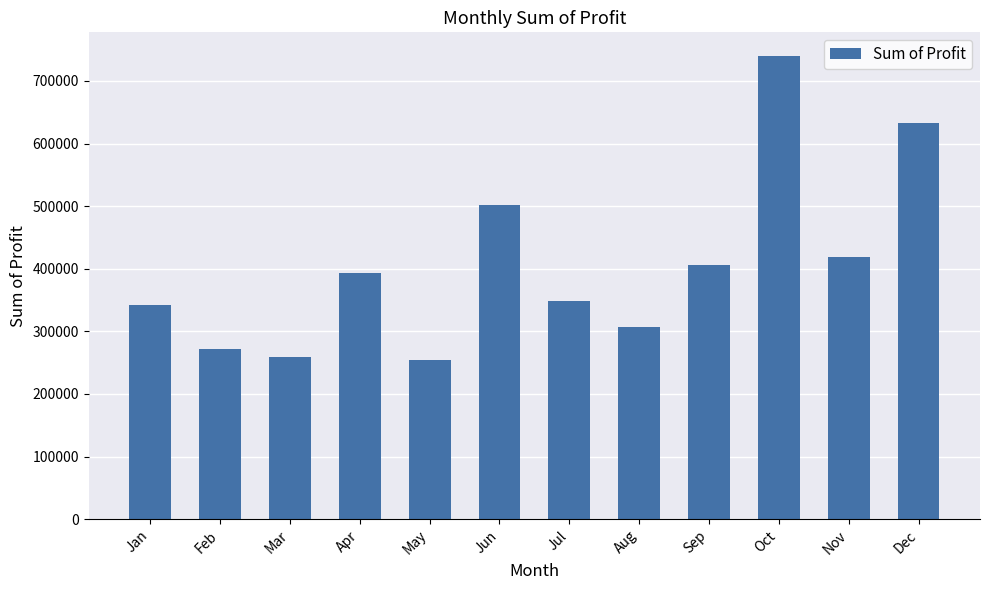

What is the value of the 9th bar from the left?

406743.7